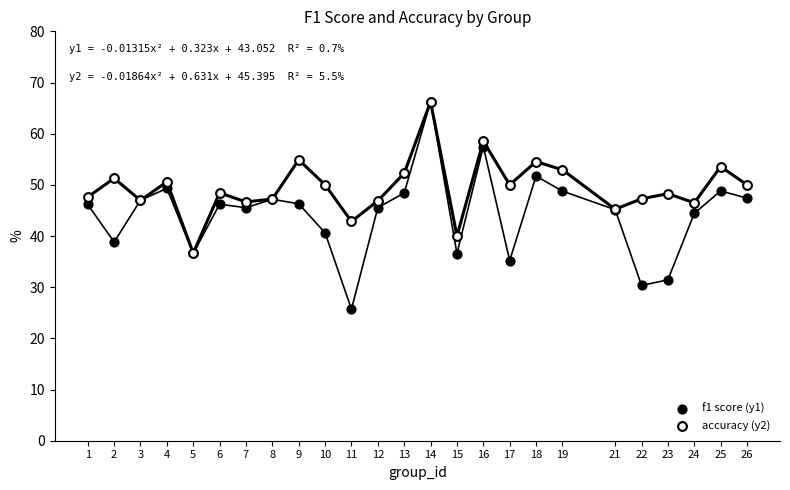

What are all the series names shown in the legend?

f1 score (y1), accuracy (y2)